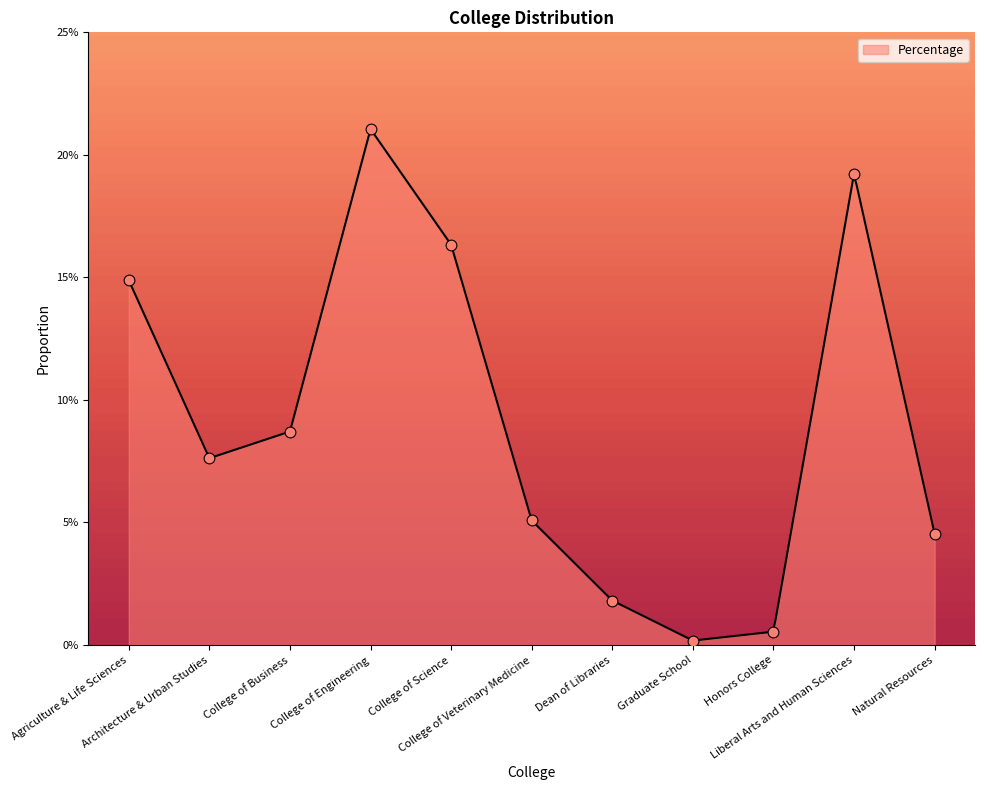

What is the change in value from Agriculture & Life Sciences to Graduate School?

-0.1